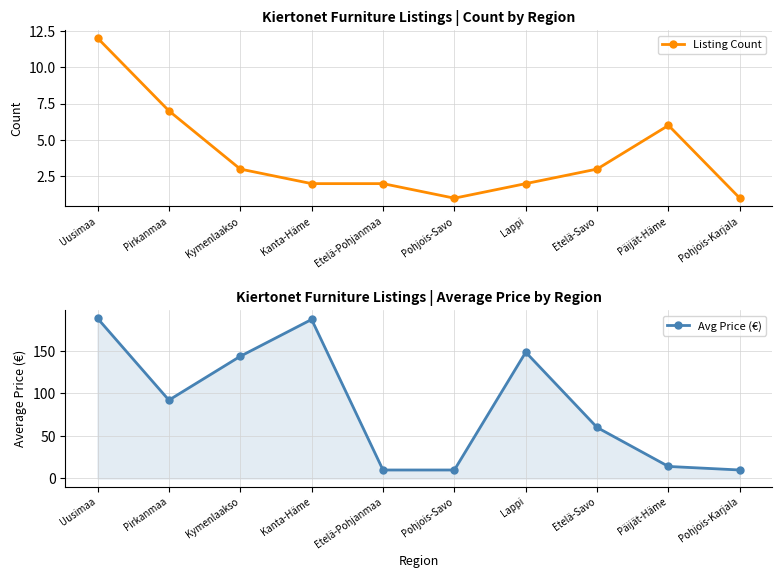

The value of Listing Count at Päijät-Häme is 3.2. True or false?

False